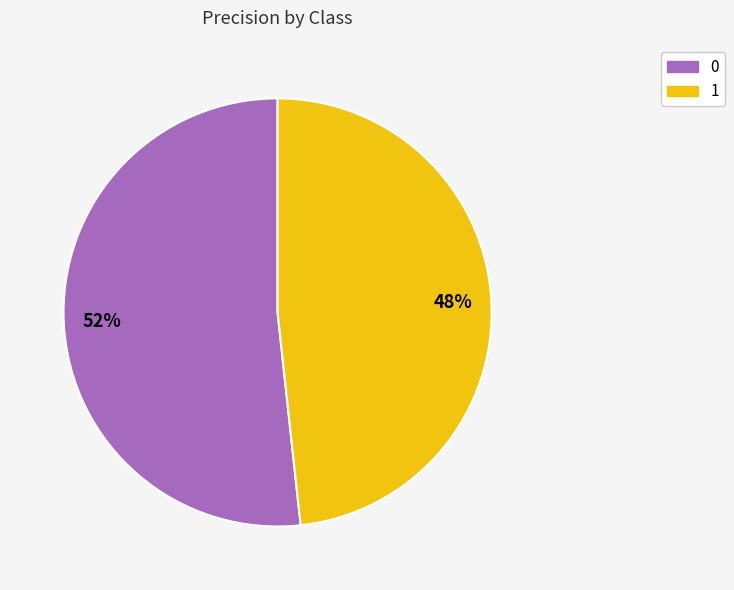

To the nearest percent, what portion does 1 represent?

48%